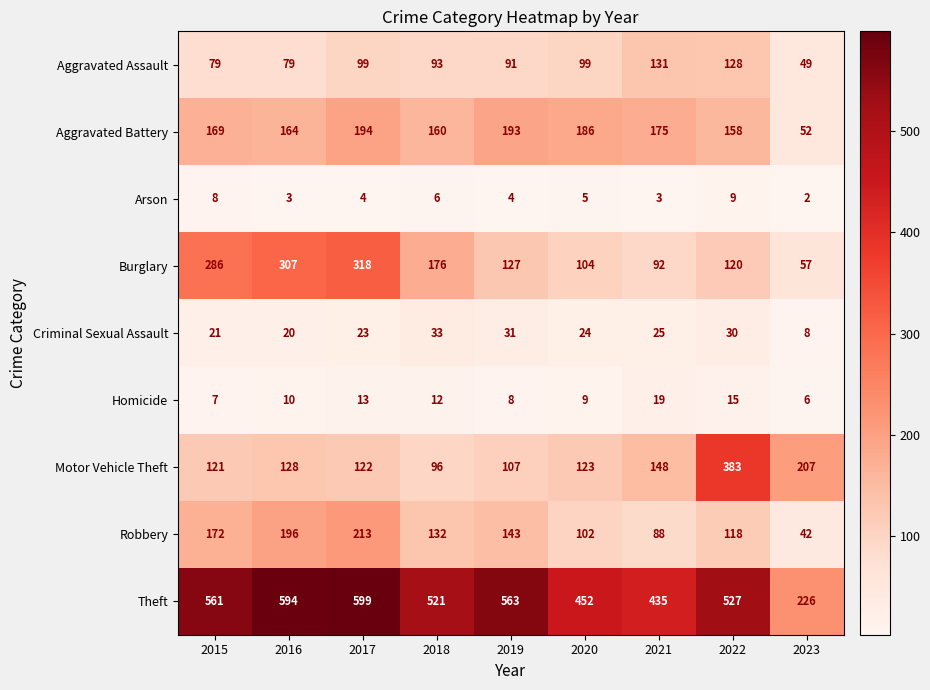

At which category is the sum across all series the highest?

2017